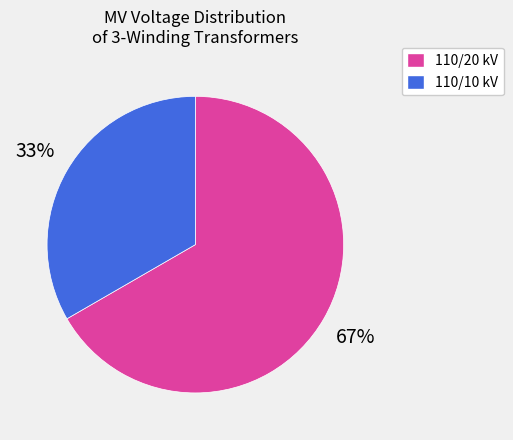

Is the sum of 110/20 kV and 110/10 kV greater than half?

Yes